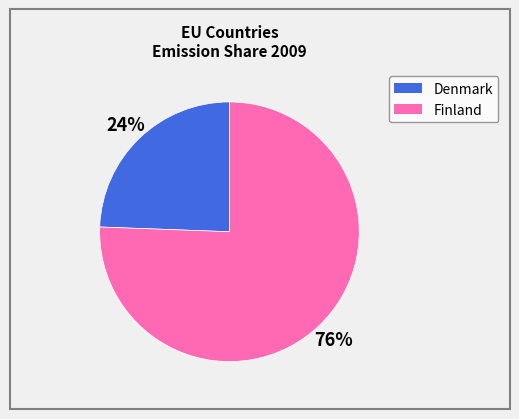

Does any single category account for the majority?

Yes